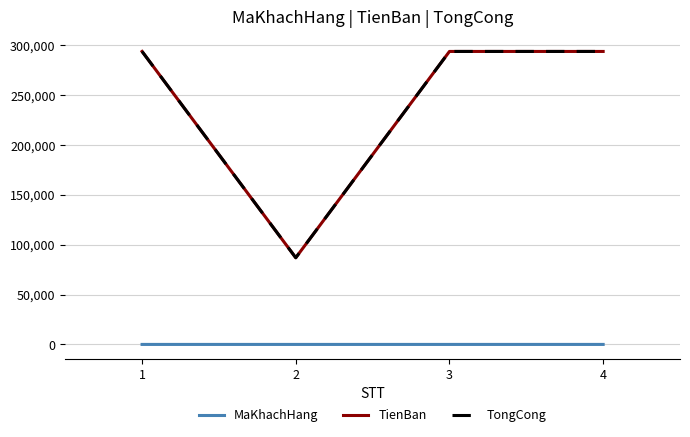

What is the value of the TienBan point at the 2nd from the left?

87000